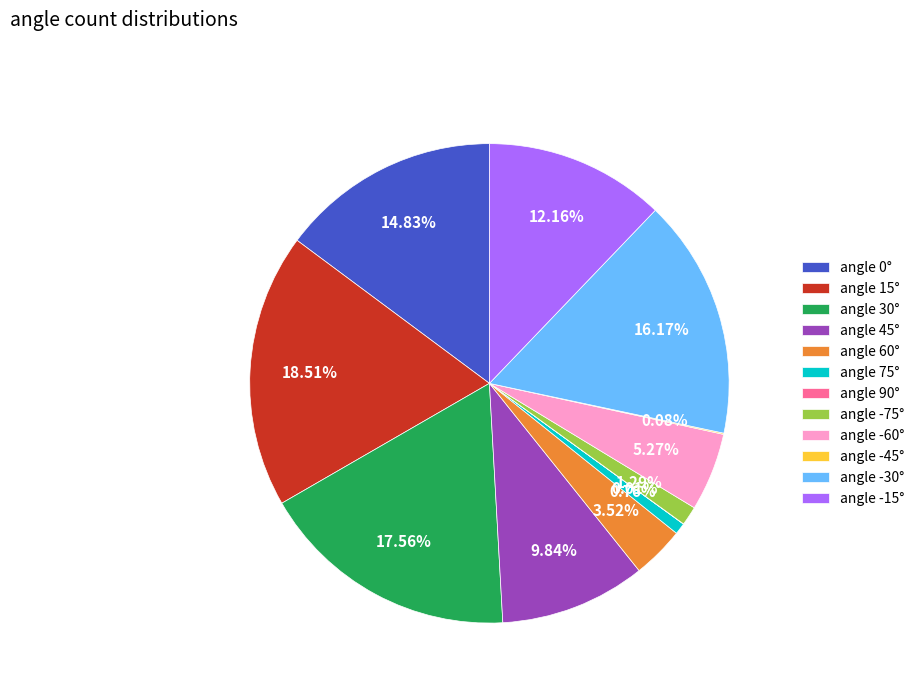

Is there a majority slice in this chart?

No